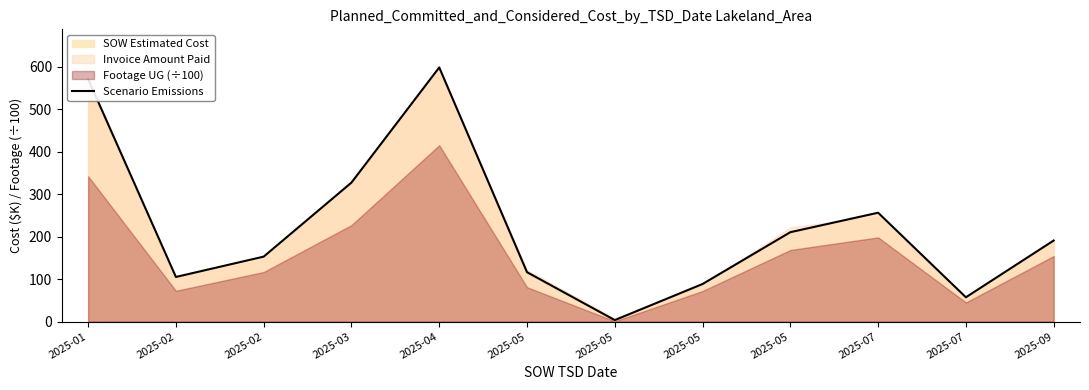

List the labels in order of value, smallest first.

2025-05, 2025-07, 2025-05, 2025-02, 2025-05, 2025-02, 2025-09, 2025-05, 2025-07, 2025-03, 2025-01, 2025-04